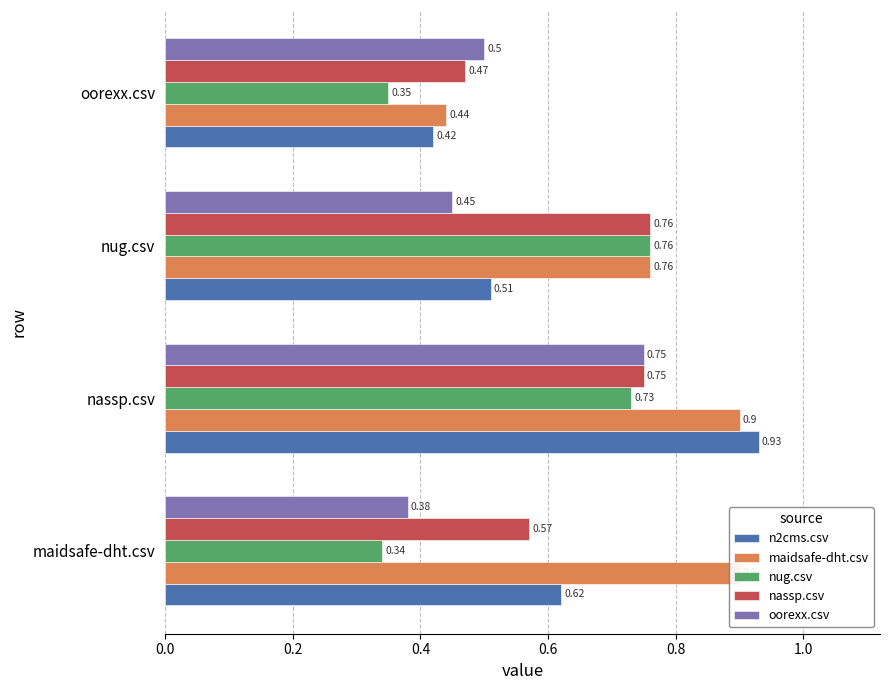

What is the average value of the nassp.csv series?

0.6